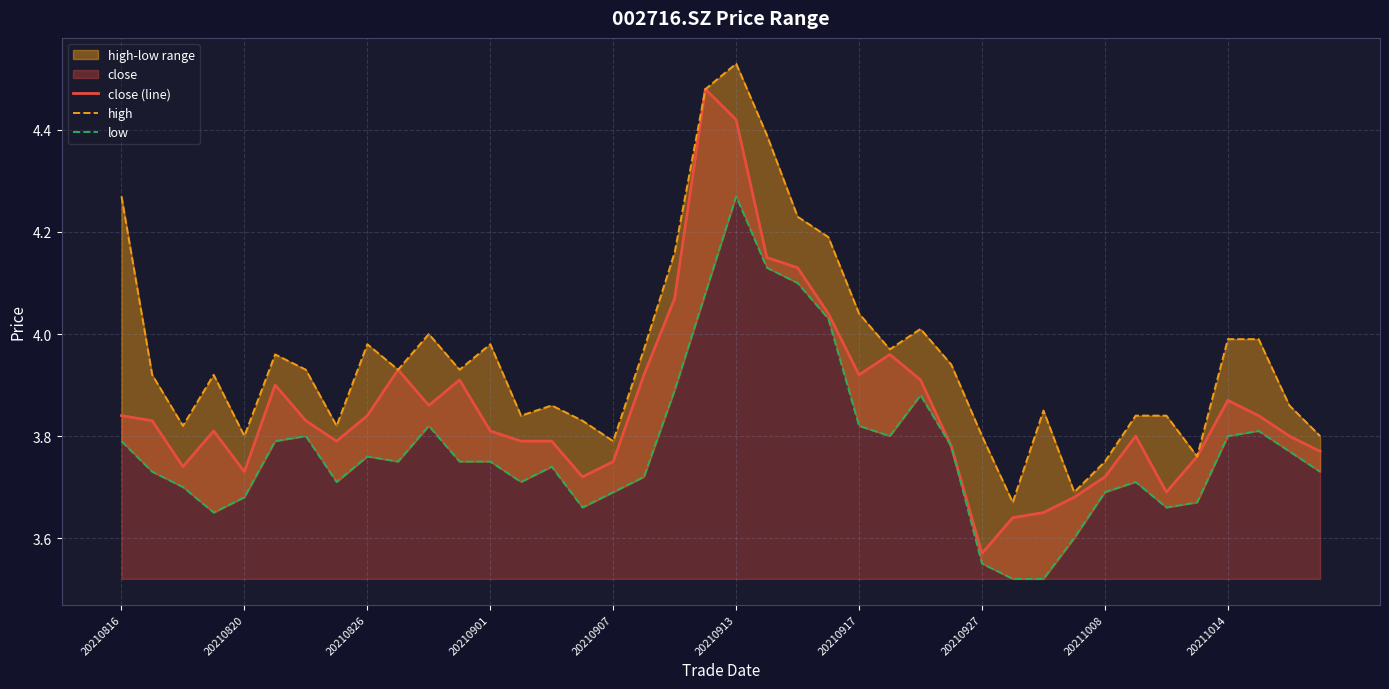

What is the minimum value shown in the chart?

3.5